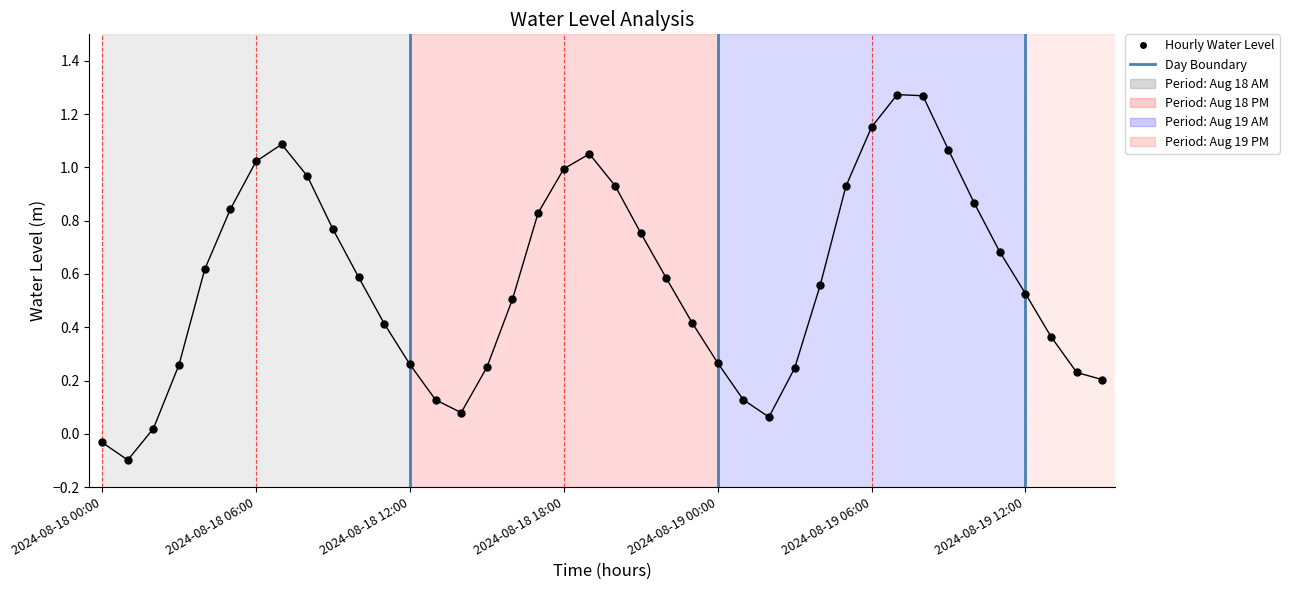

What is the change in value from 2024-08-18 09:00 to 2024-08-18 19:00?

+0.3